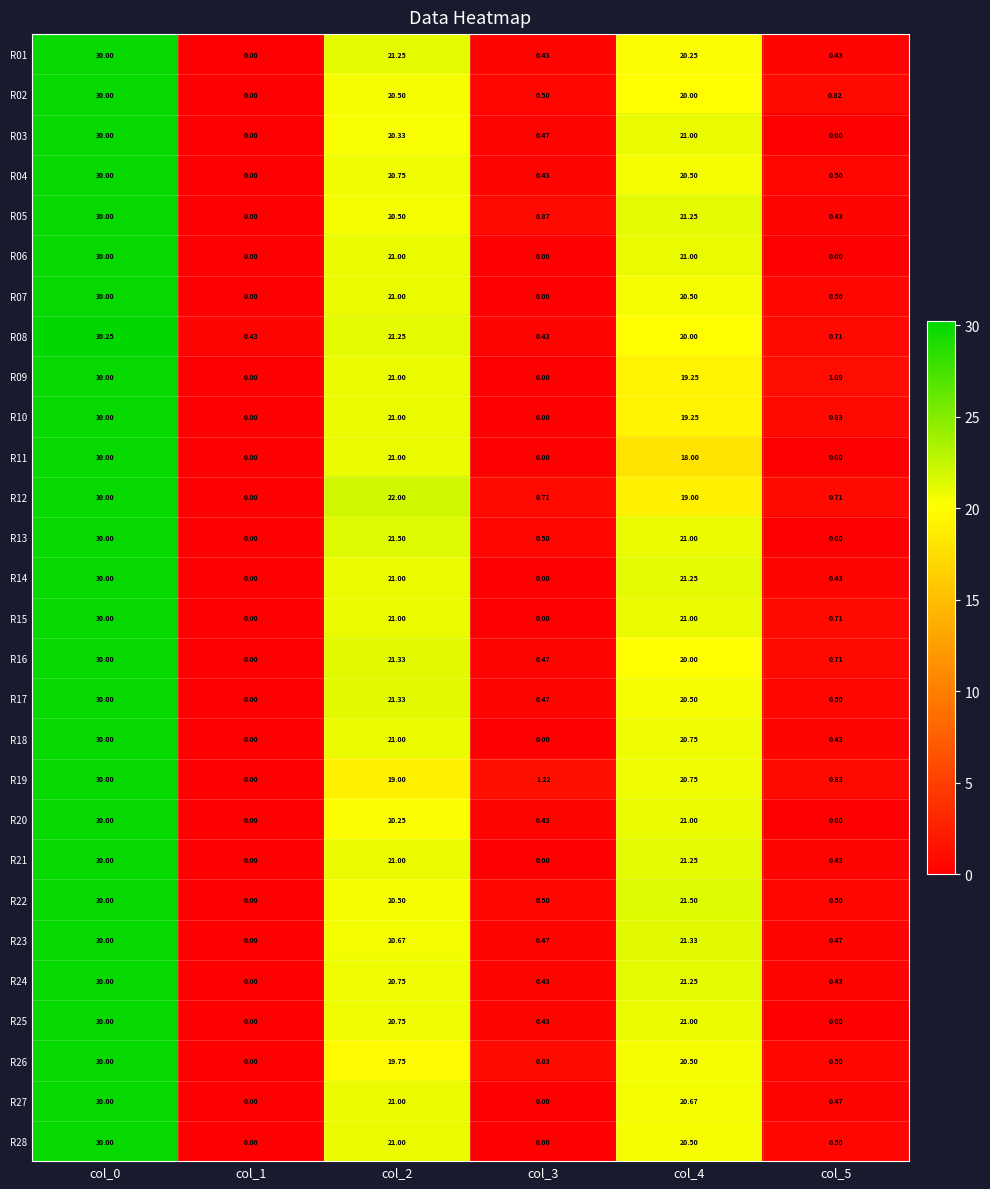

Is the value of R22 at col_5 greater than the value of R20 at col_5?

Yes